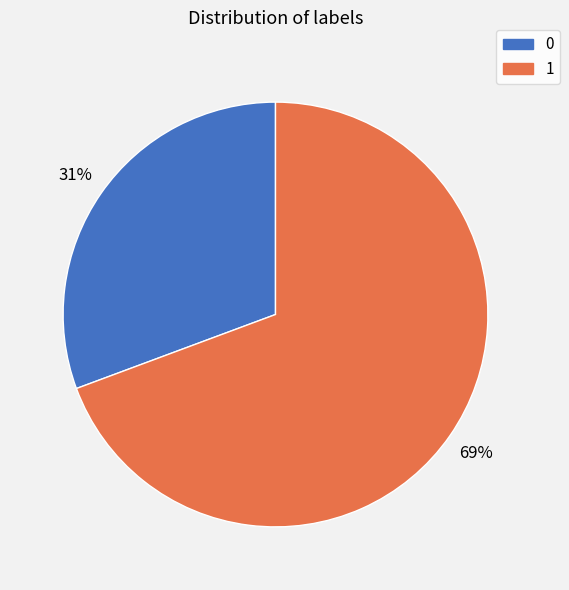

The 1 slice represents 69% of the pie. True or false?

True